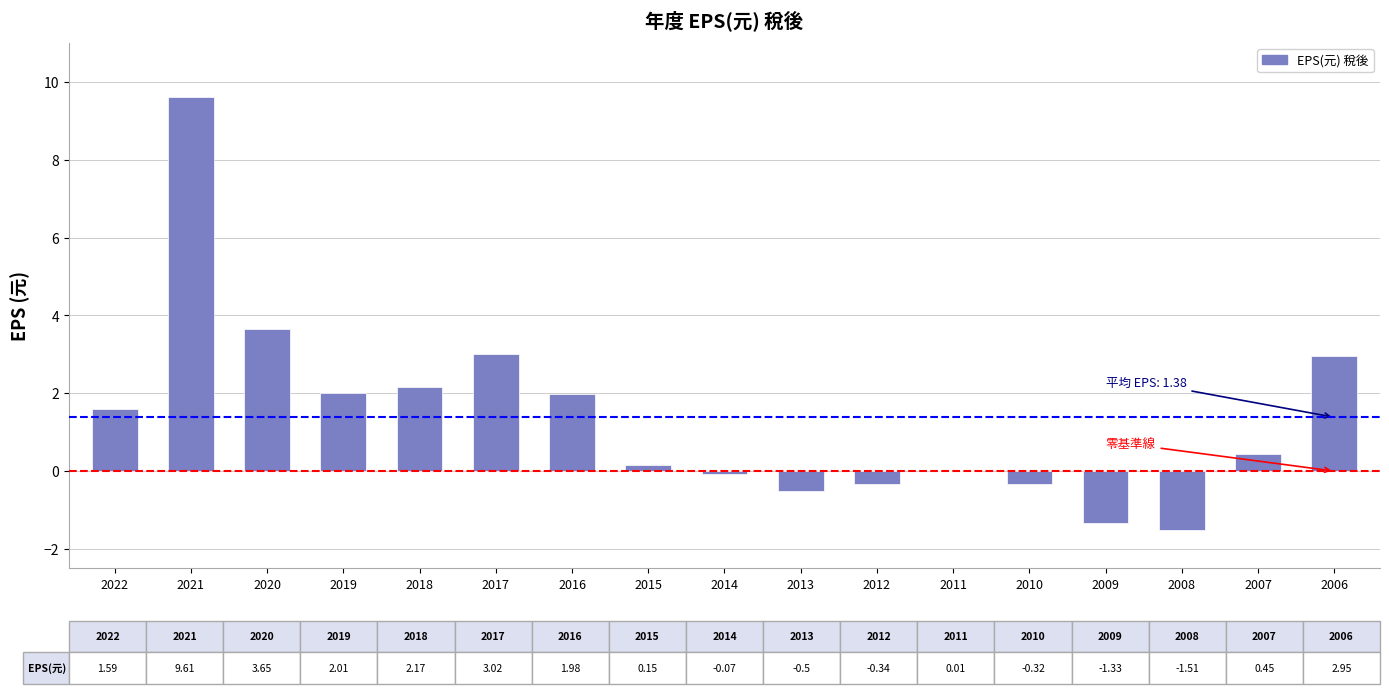

What is the change in value from 2019 to 2013?

-2.5